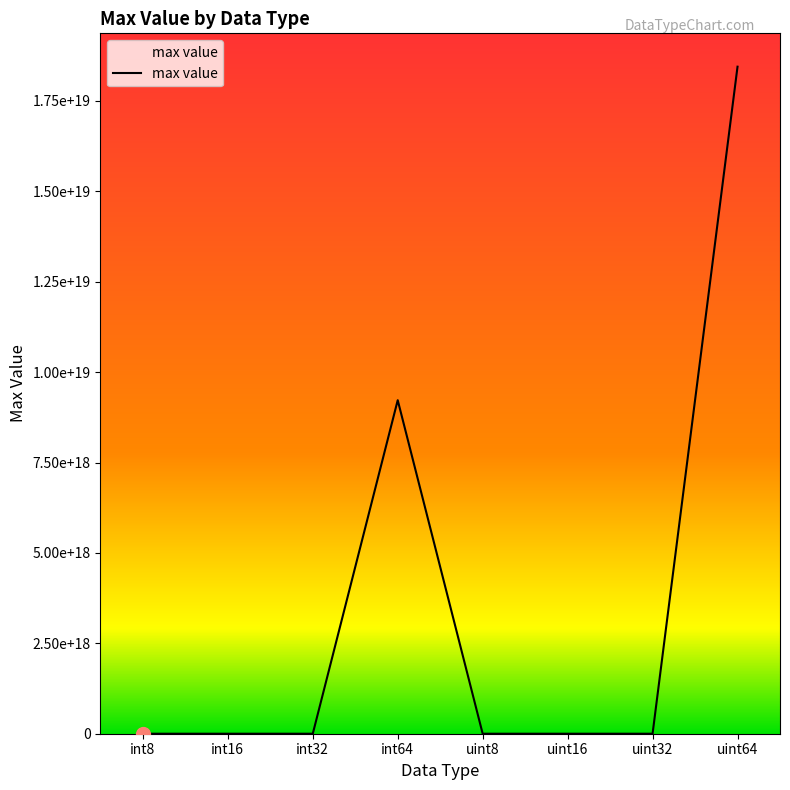

Does the chart display data point markers on the line(s)?

No